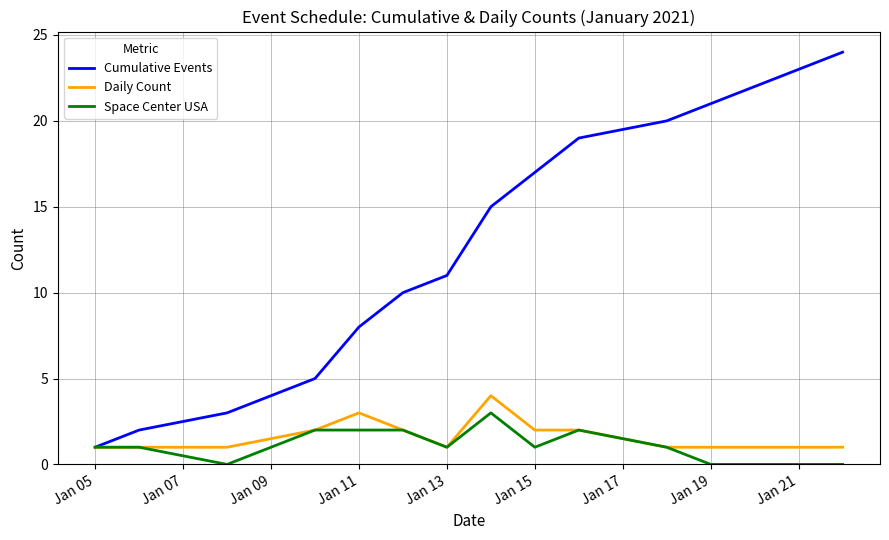

How many lines are shown in the chart?

3